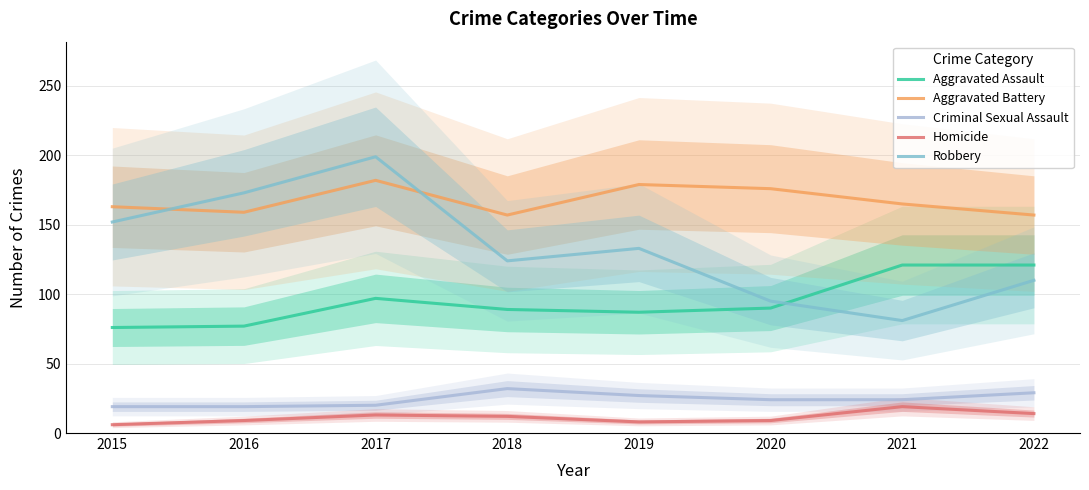

True or false: Robbery and Aggravated Assault intersect in this chart.

True